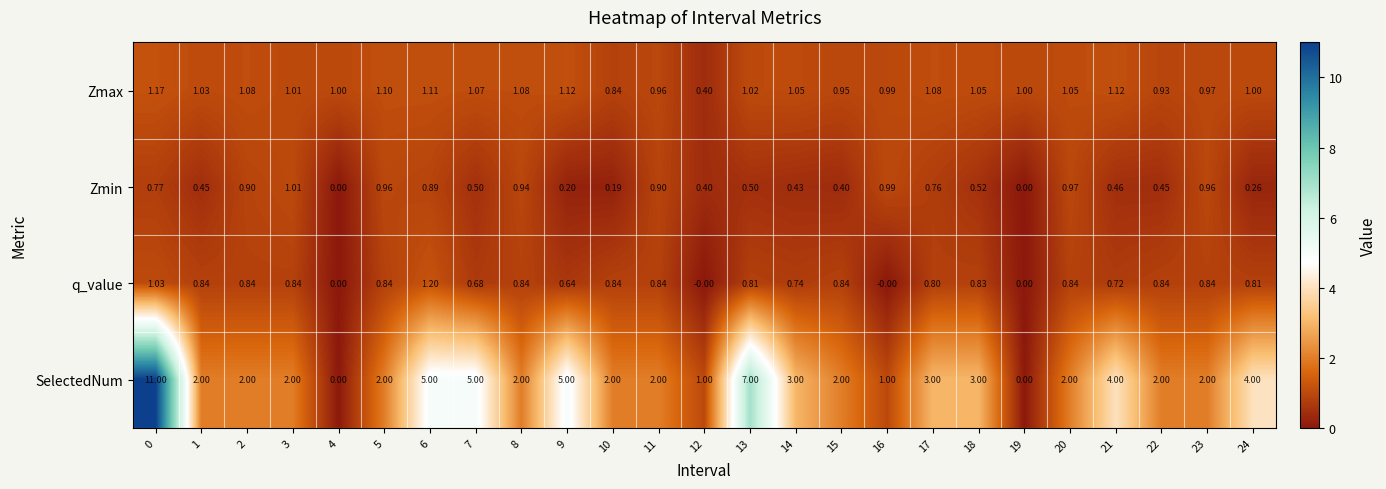

Count the number of data series in this chart.

4